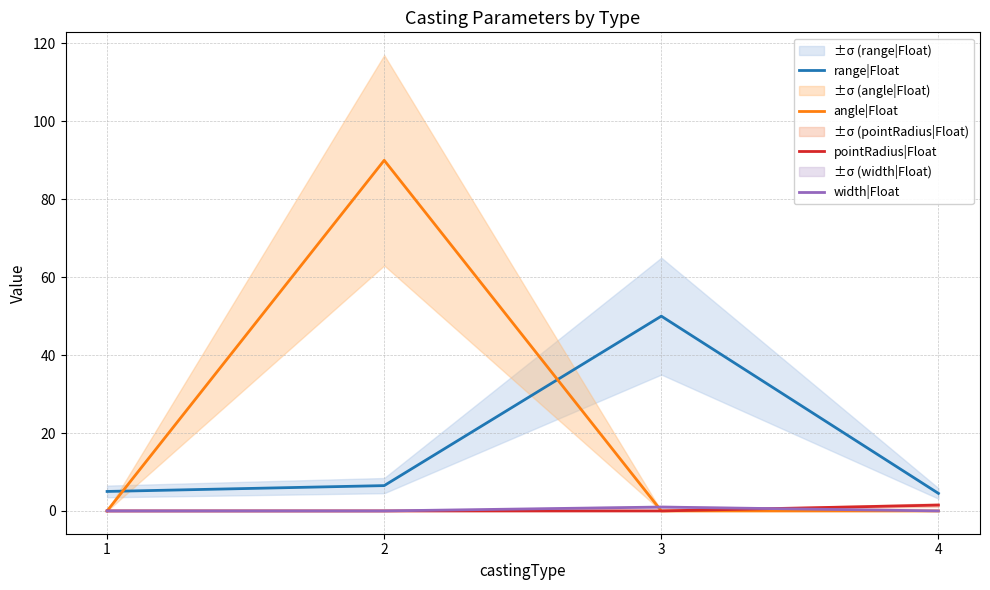

How many interior local peaks does the angle|Float series have?

1